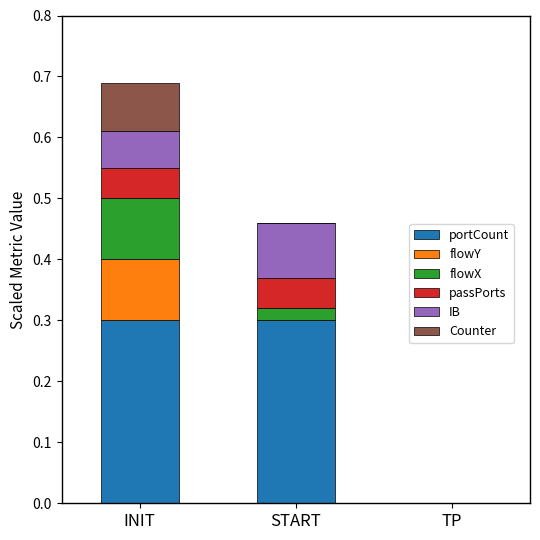

What is the total value across all series at START?

0.5